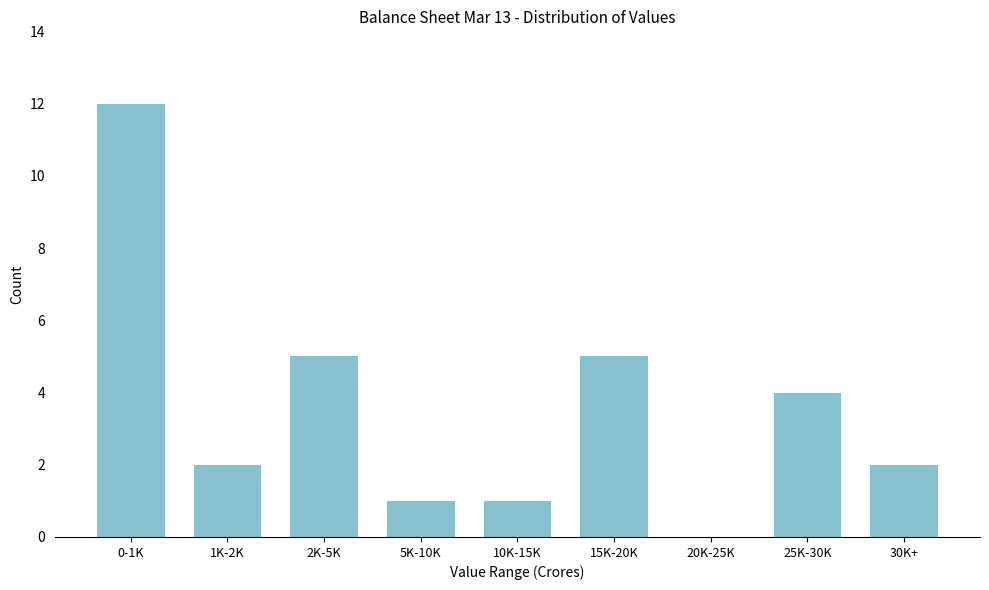

Reading left to right, transcribe all the data shown in this chart.

0-1K=12	1K-2K=2	2K-5K=5	5K-10K=1	10K-15K=1	15K-20K=5	20K-25K=0	25K-30K=4	30K+=2